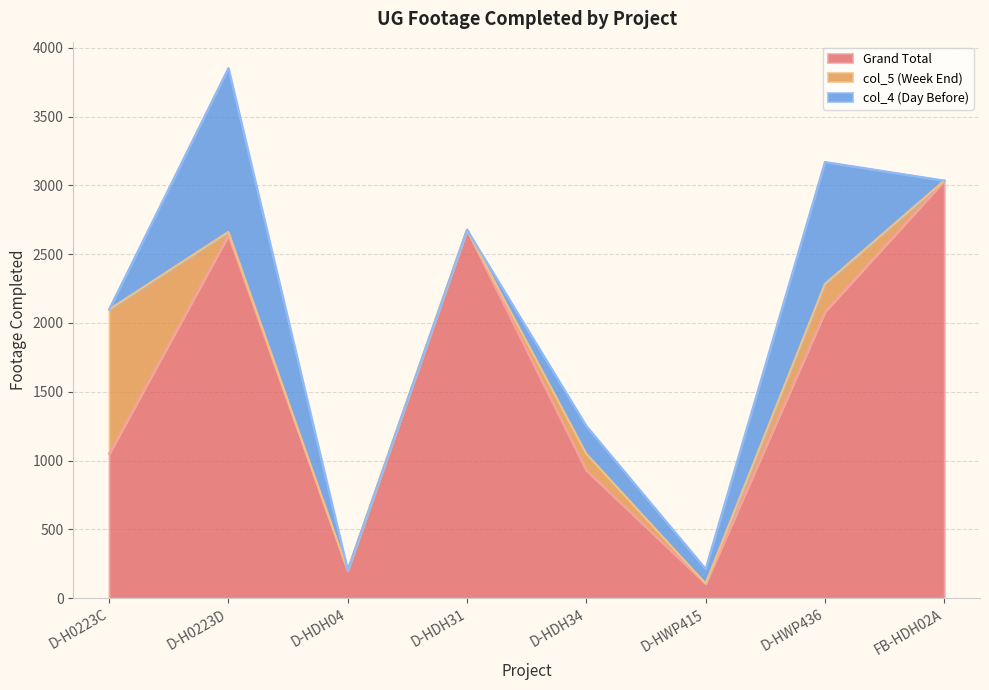

Which series has the largest total across all categories?

Grand Total